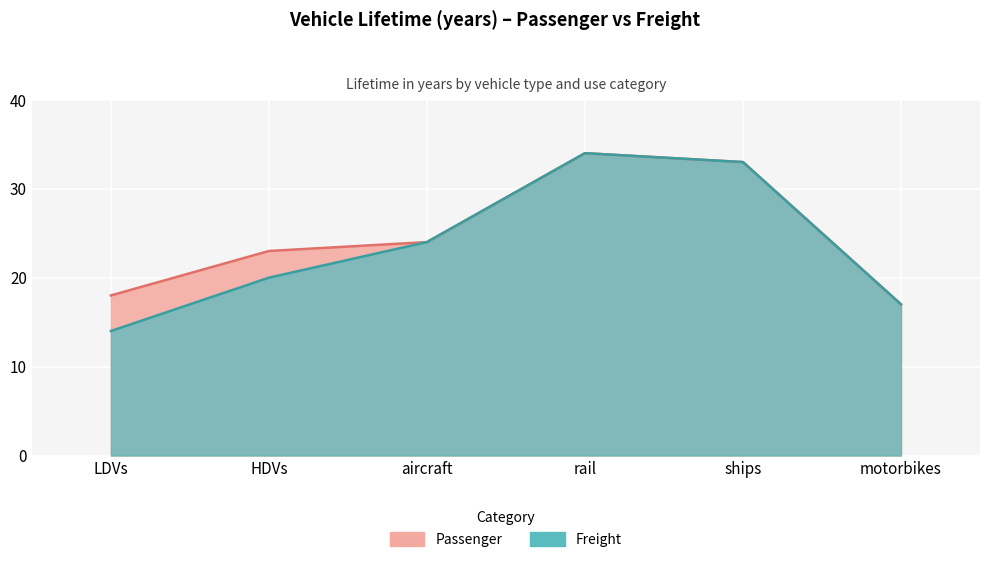

Reading left to right, transcribe all the data shown in this chart.

Passenger: LDVs=18	HDVs=23	aircraft=24	rail=34	ships=33	motorbikes=17
Freight: LDVs=14	HDVs=20	aircraft=24	rail=34	ships=33	motorbikes=17